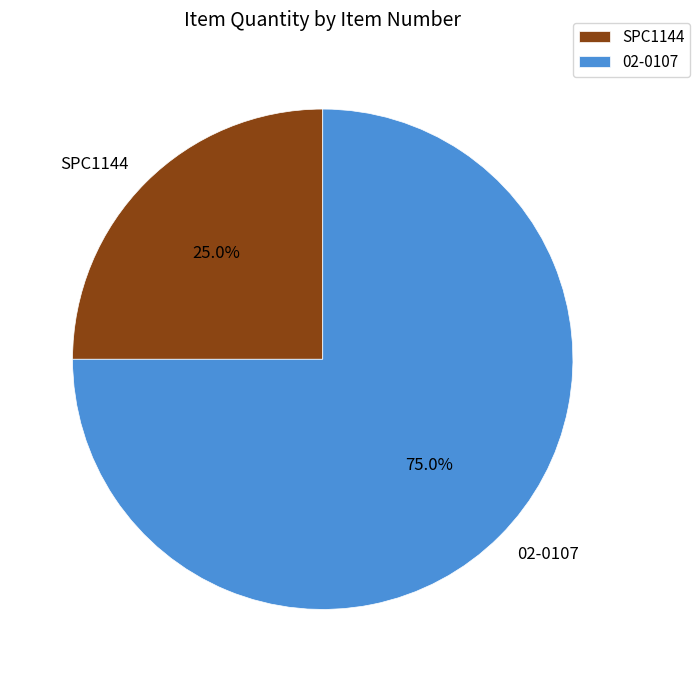

To the nearest percent, what portion does 02-0107 represent?

75%